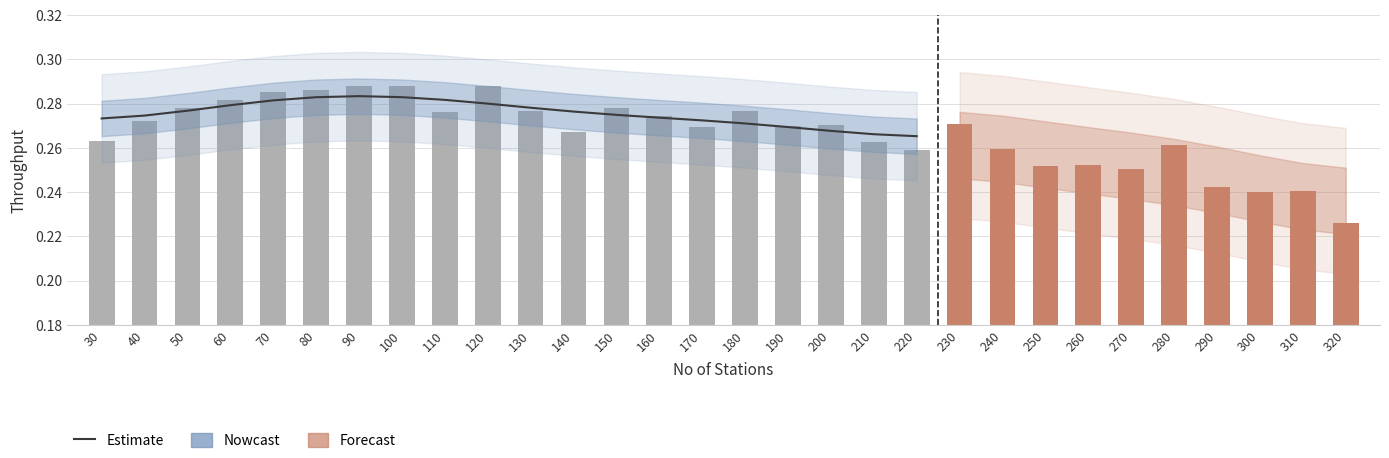

At which label is the value closest to 0?

220